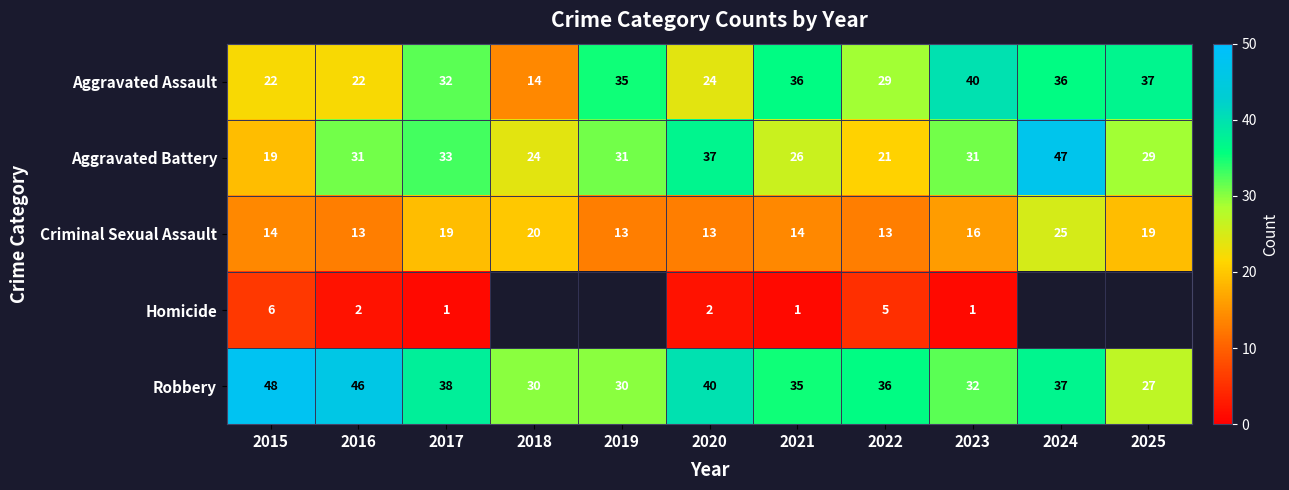

Where is Aggravated Assault nearest to the value 27?

2022